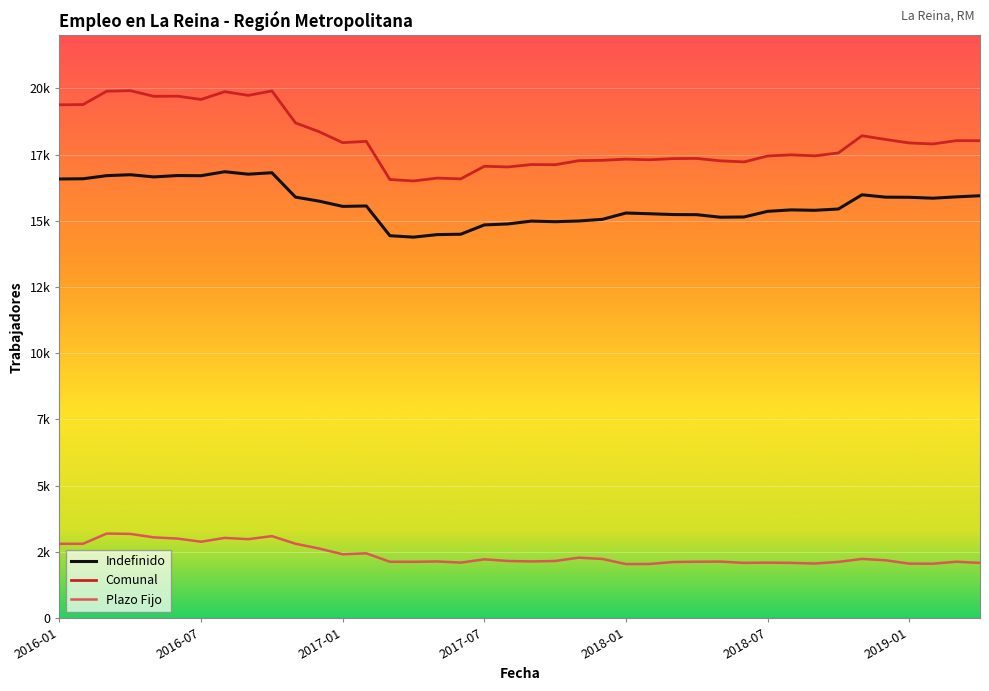

What are all the series names shown in the legend?

Indefinido, Comunal, Plazo Fijo